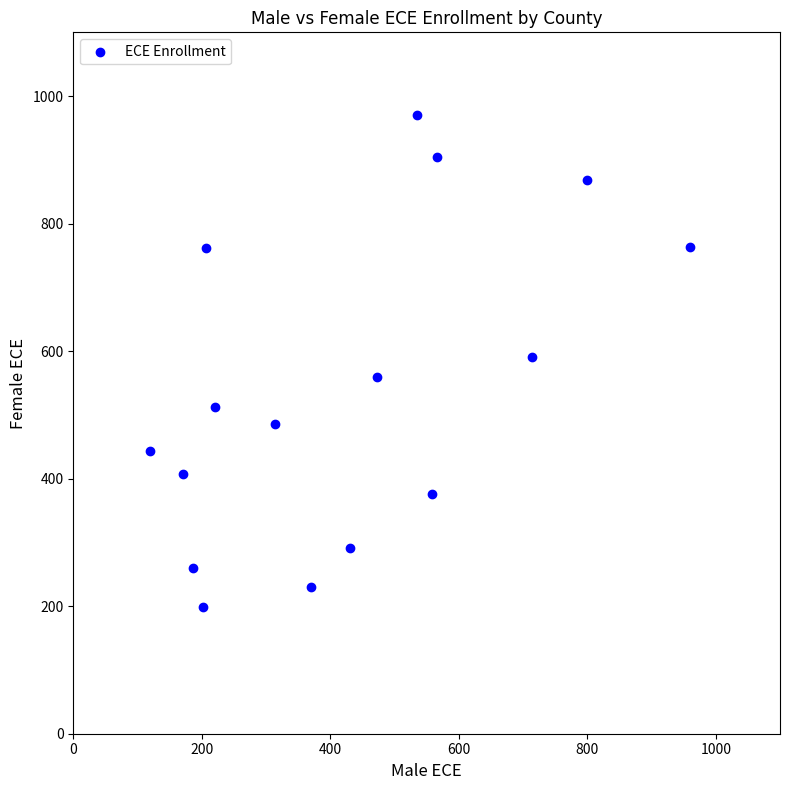

What is the range of X values (max minus min)?

840